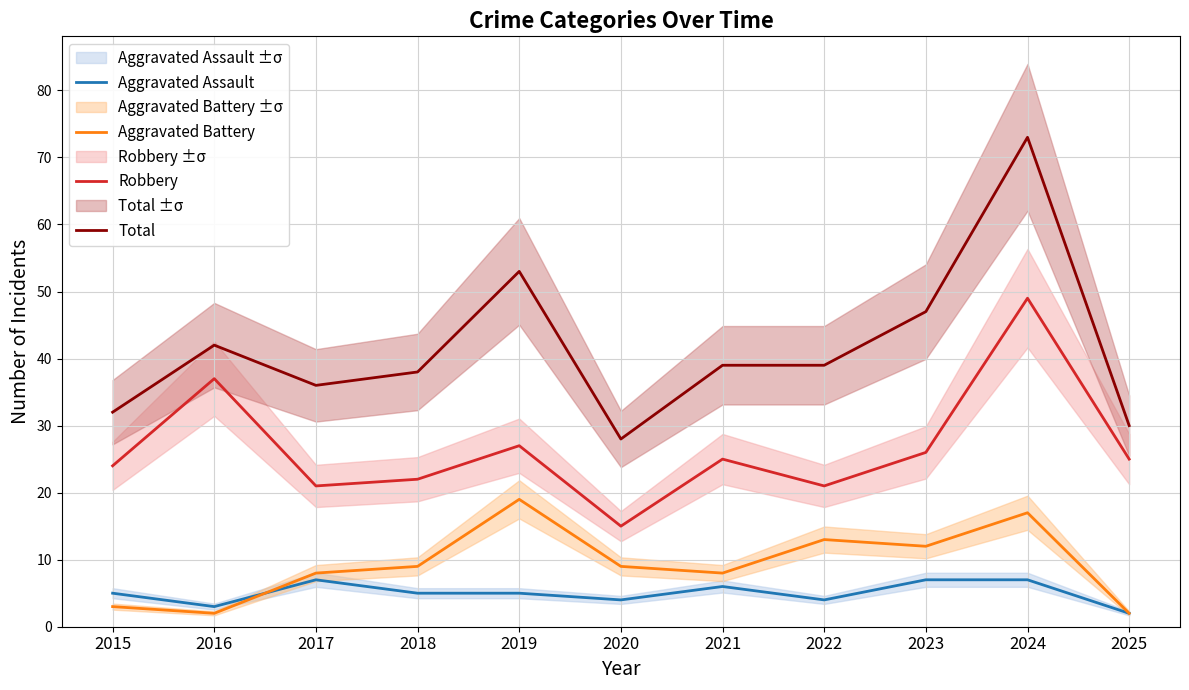

The Aggravated Battery series shows 9 at 2020. True or false?

True